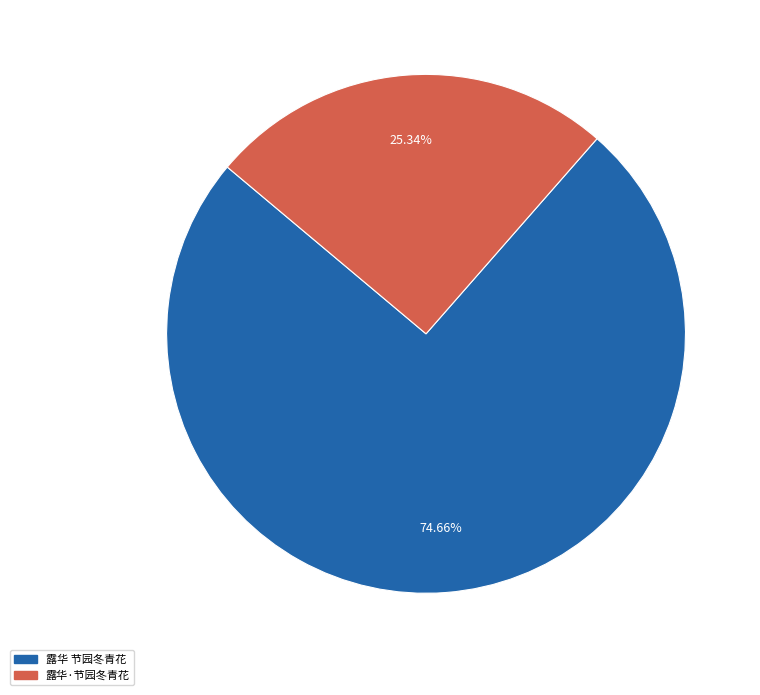

Between 露华·节园冬青花 and 露华 节园冬青花, which is larger?

露华 节园冬青花